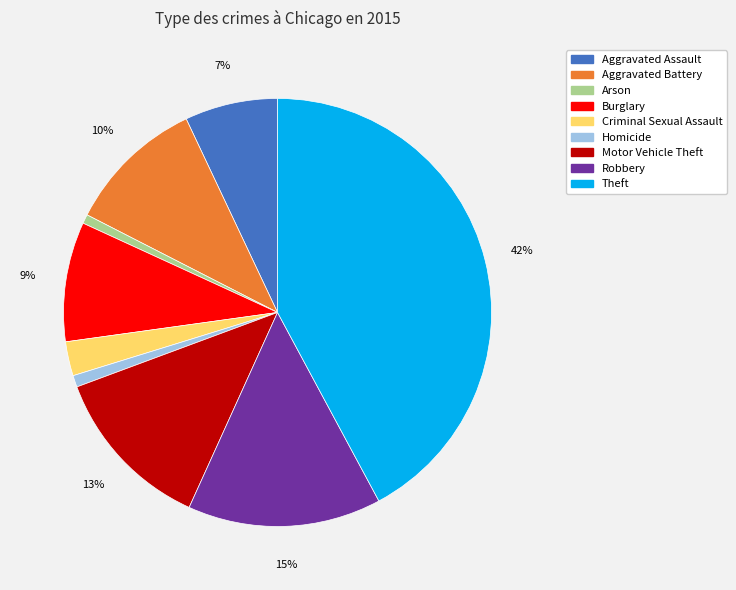

To the nearest percent, what is the average slice percentage?

11%